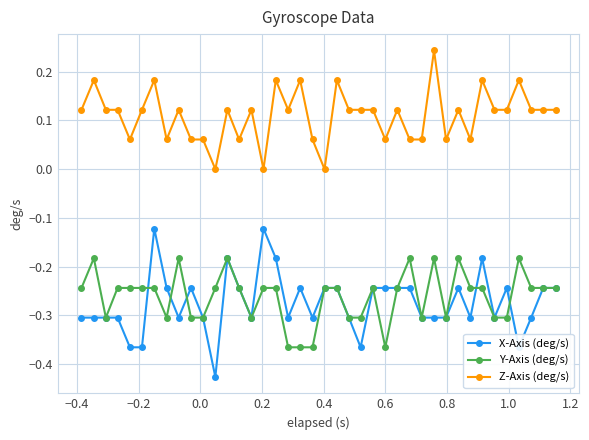

Rank the series by their maximum value, from lowest to highest.

Y-Axis (deg/s), X-Axis (deg/s), Z-Axis (deg/s)